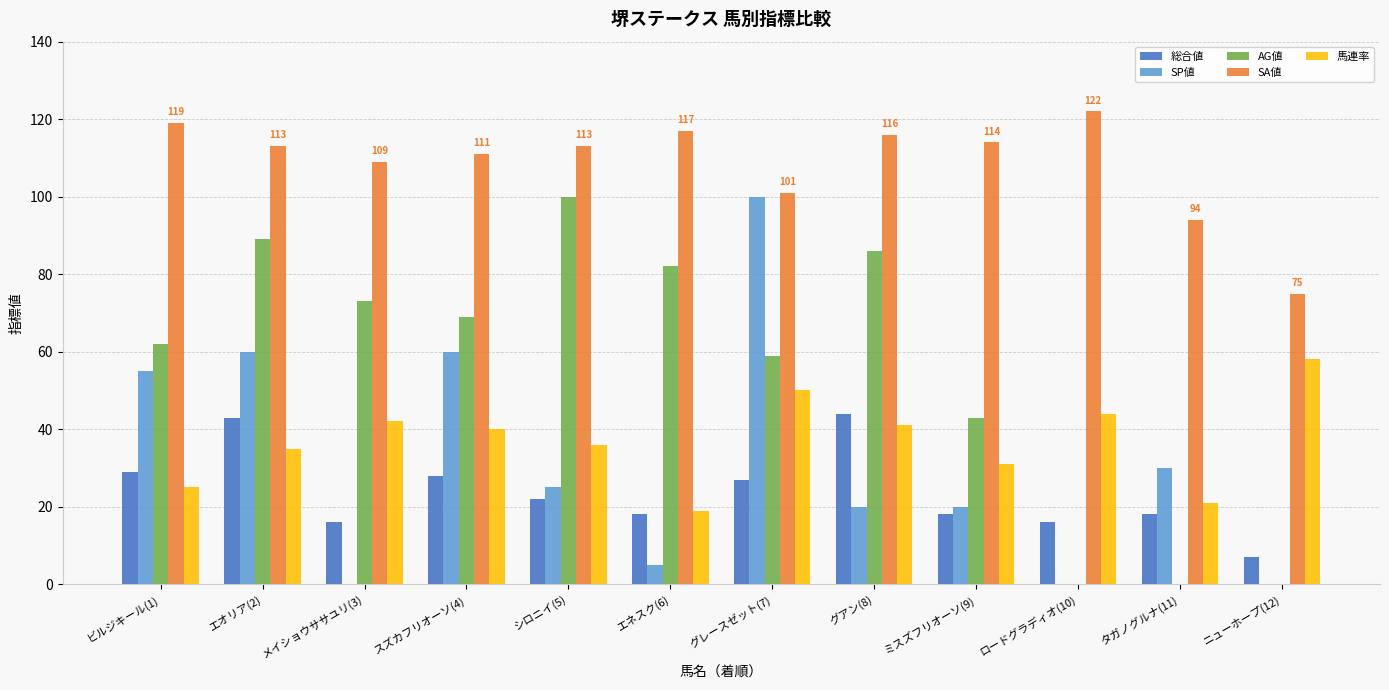

True or false: AG値 has a value of -63 at ニューホープ(12).

False